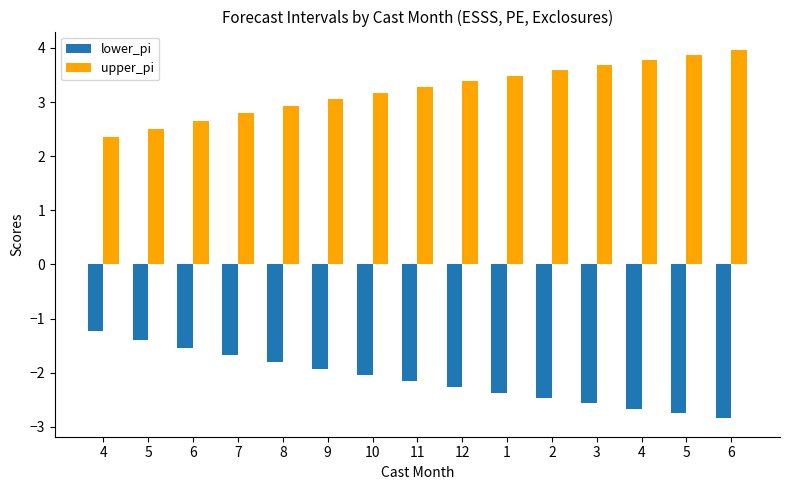

Which series changed the most between 6 and 5?

lower_pi